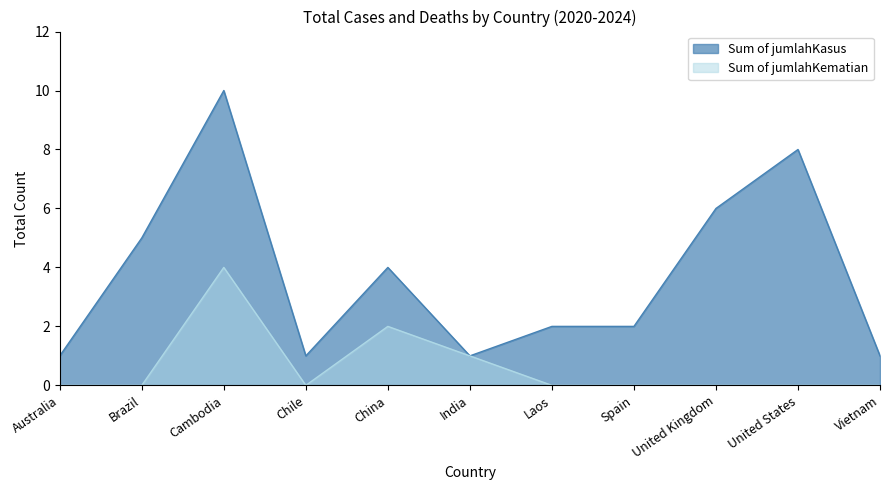

True or false: Sum of jumlahKasus and Sum of jumlahKematian intersect in this chart.

False